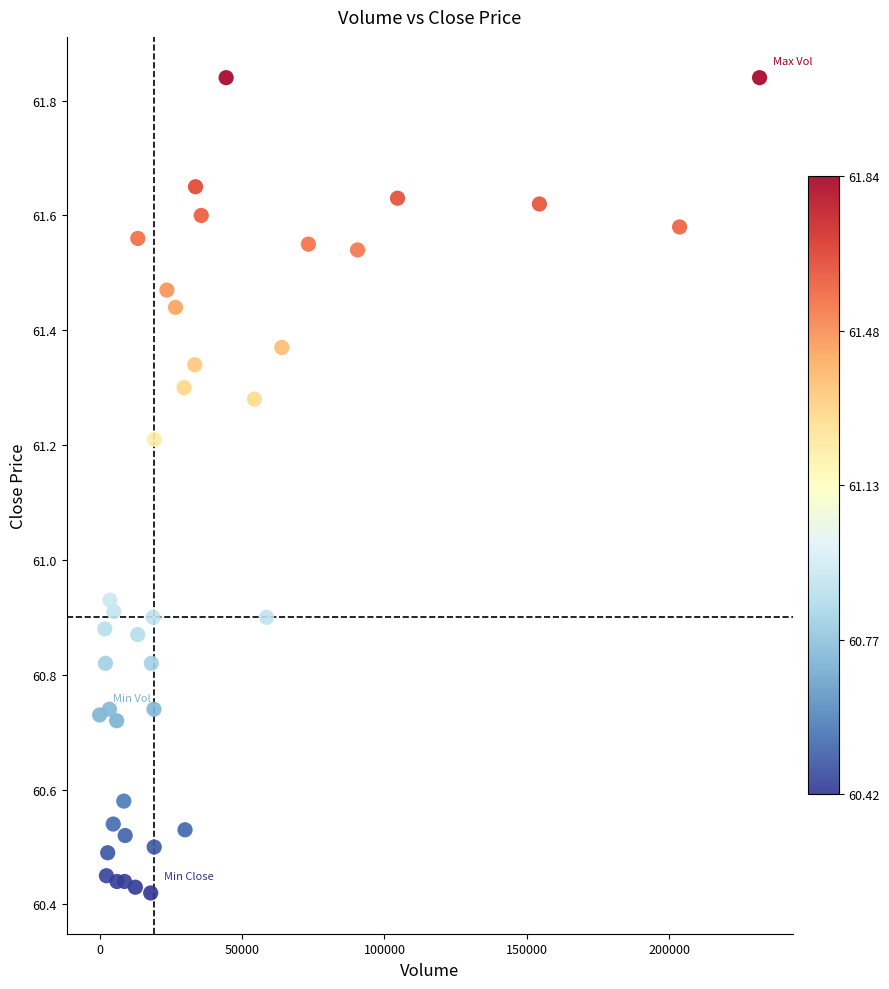

What is the range of X values (max minus min)?

231682.0